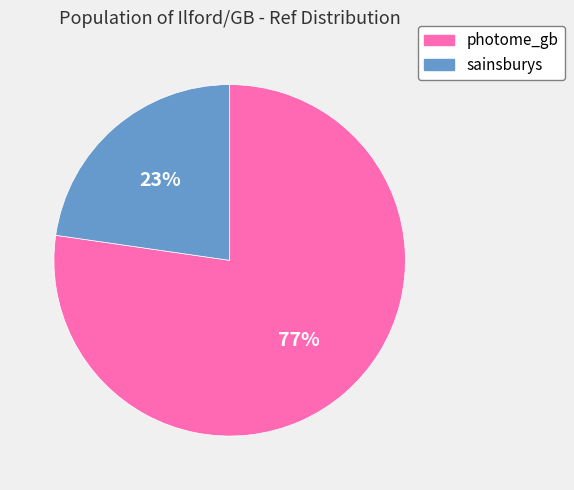

Approximately how many times larger is the value at sainsburys compared to photome_gb?

0.3